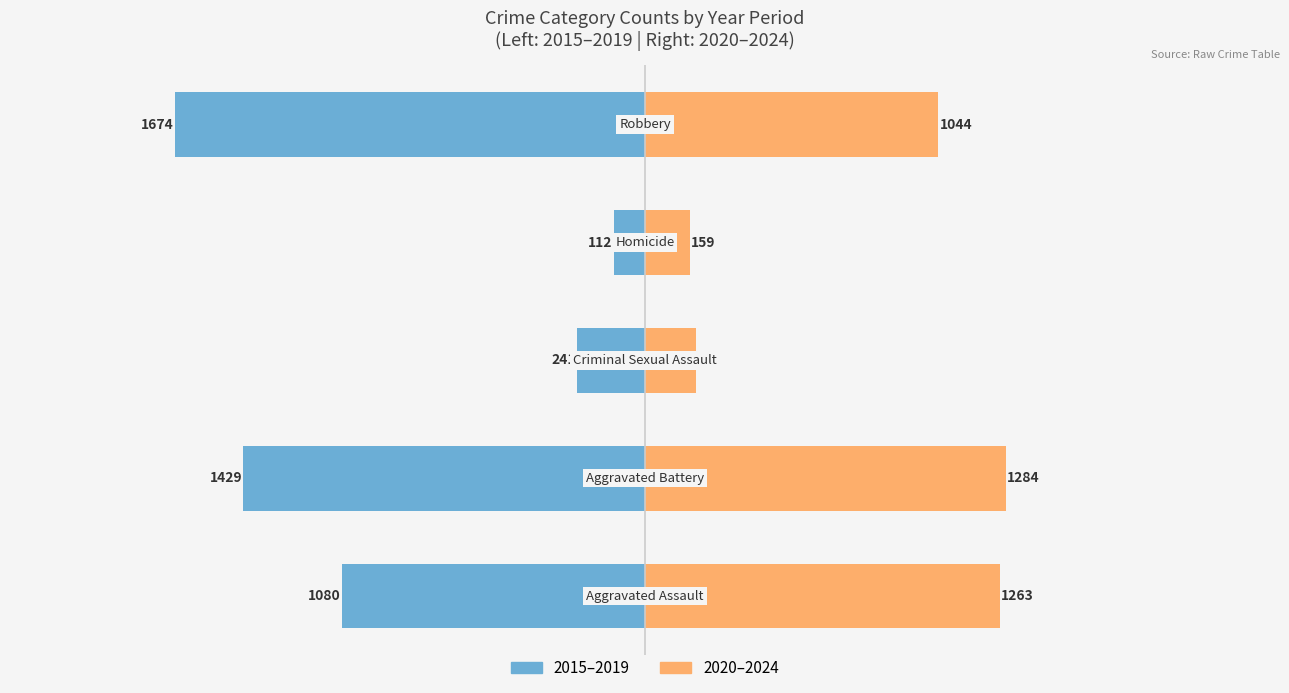

What is the difference between the highest and lowest values at −1000?

421